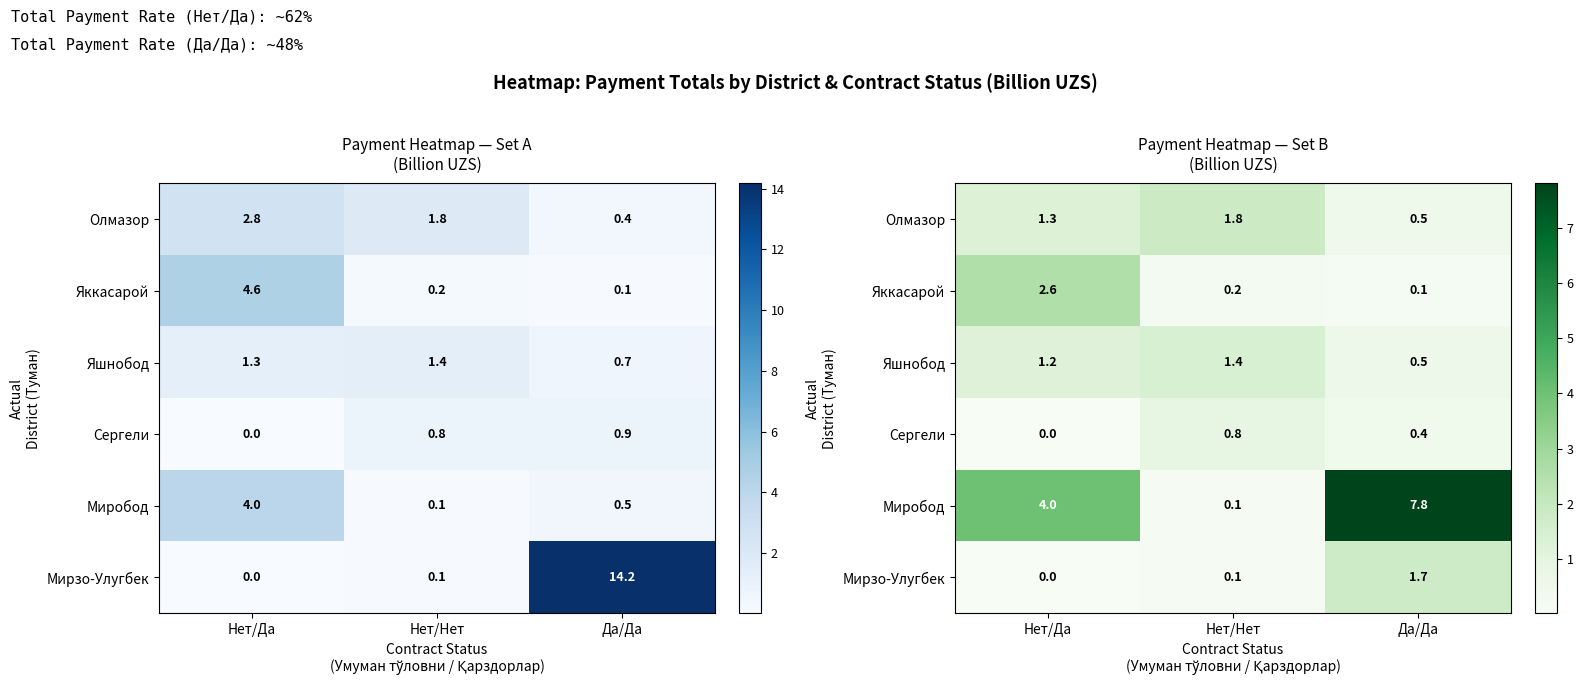

List the labels in order of Яккасарой value, largest first.

Нет/Да, Нет/Нет, Да/Да